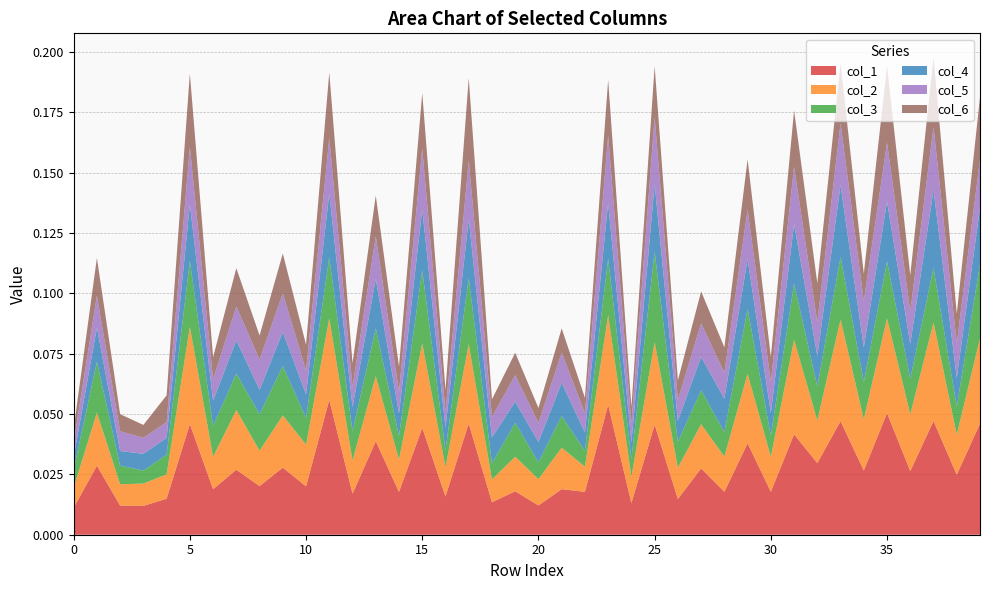

Reading right to left, extract all data points from this chart.

col_1: 0.0	0.0	0.0	0.0	0.1	0.0	0.0	0.0	0.0	0.0	0.0	0.0	0.0	0.0	0.0	0.0	0.1	0.0	0.0	0.0	0.0	0.0	0.0	0.0	0.0	0.0	0.0	0.0	0.1	0.0	0.0	0.0	0.0	0.0	0.0	0.0	0.0	0.0	0.0	0.0
col_2: 0.0	0.0	0.0	0.0	0.0	0.0	0.0	0.0	0.0	0.0	0.0	0.0	0.0	0.0	0.0	0.0	0.0	0.0	0.0	0.0	0.0	0.0	0.0	0.0	0.0	0.0	0.0	0.0	0.0	0.0	0.0	0.0	0.0	0.0	0.0	0.0	0.0	0.0	0.0	0.0
col_3: 0.0	0.0	0.0	0.0	0.0	0.0	0.0	0.0	0.0	0.0	0.0	0.0	0.0	0.0	0.0	0.0	0.0	0.0	0.0	0.0	0.0	0.0	0.0	0.0	0.0	0.0	0.0	0.0	0.0	0.0	0.0	0.0	0.0	0.0	0.0	0.0	0.0	0.0	0.0	0.0
col_4: 0.0	0.0	0.0	0.0	0.0	0.0	0.0	0.0	0.0	0.0	0.0	0.0	0.0	0.0	0.0	0.0	0.0	0.0	0.0	0.0	0.0	0.0	0.0	0.0	0.0	0.0	0.0	0.0	0.0	0.0	0.0	0.0	0.0	0.0	0.0	0.0	0.0	0.0	0.0	0.0
col_5: 0.0	0.0	0.0	0.0	0.0	0.0	0.0	0.0	0.0	0.0	0.0	0.0	0.0	0.0	0.0	0.0	0.0	0.0	0.0	0.0	0.0	0.0	0.0	0.0	0.0	0.0	0.0	0.0	0.0	0.0	0.0	0.0	0.0	0.0	0.0	0.0	0.0	0.0	0.0	0.0
col_6: 0.0	0.0	0.0	0.0	0.0	0.0	0.0	0.0	0.0	0.0	0.0	0.0	0.0	0.0	0.0	0.0	0.0	0.0	0.0	0.0	0.0	0.0	0.0	0.0	0.0	0.0	0.0	0.0	0.0	0.0	0.0	0.0	0.0	0.0	0.0	0.0	0.0	0.0	0.0	0.0